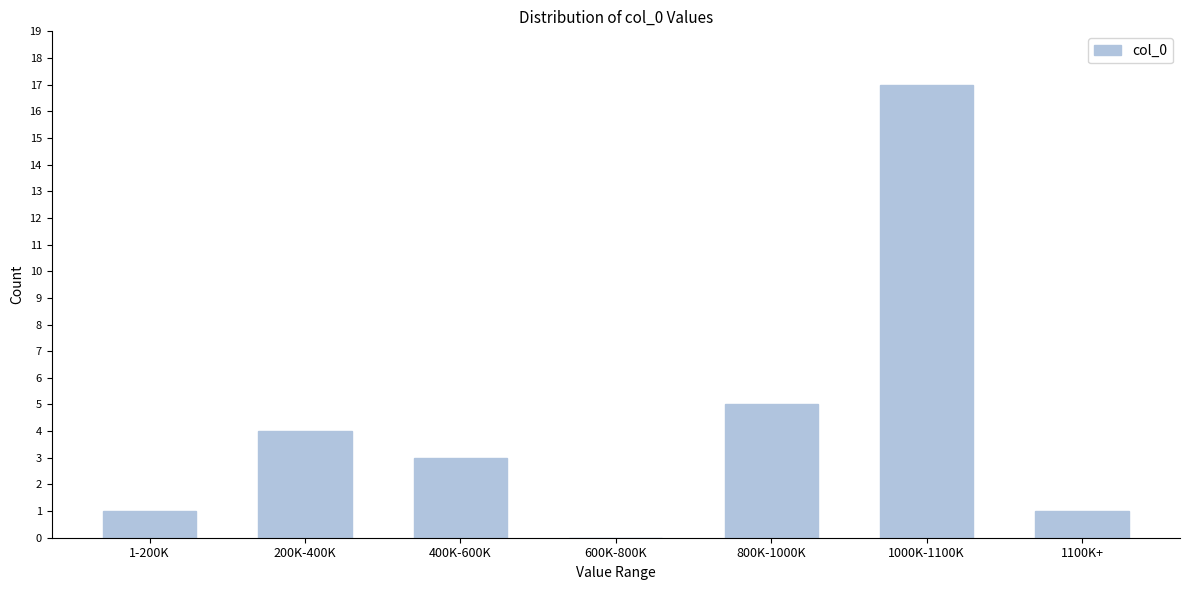

What is the maximum value shown in the chart?

17